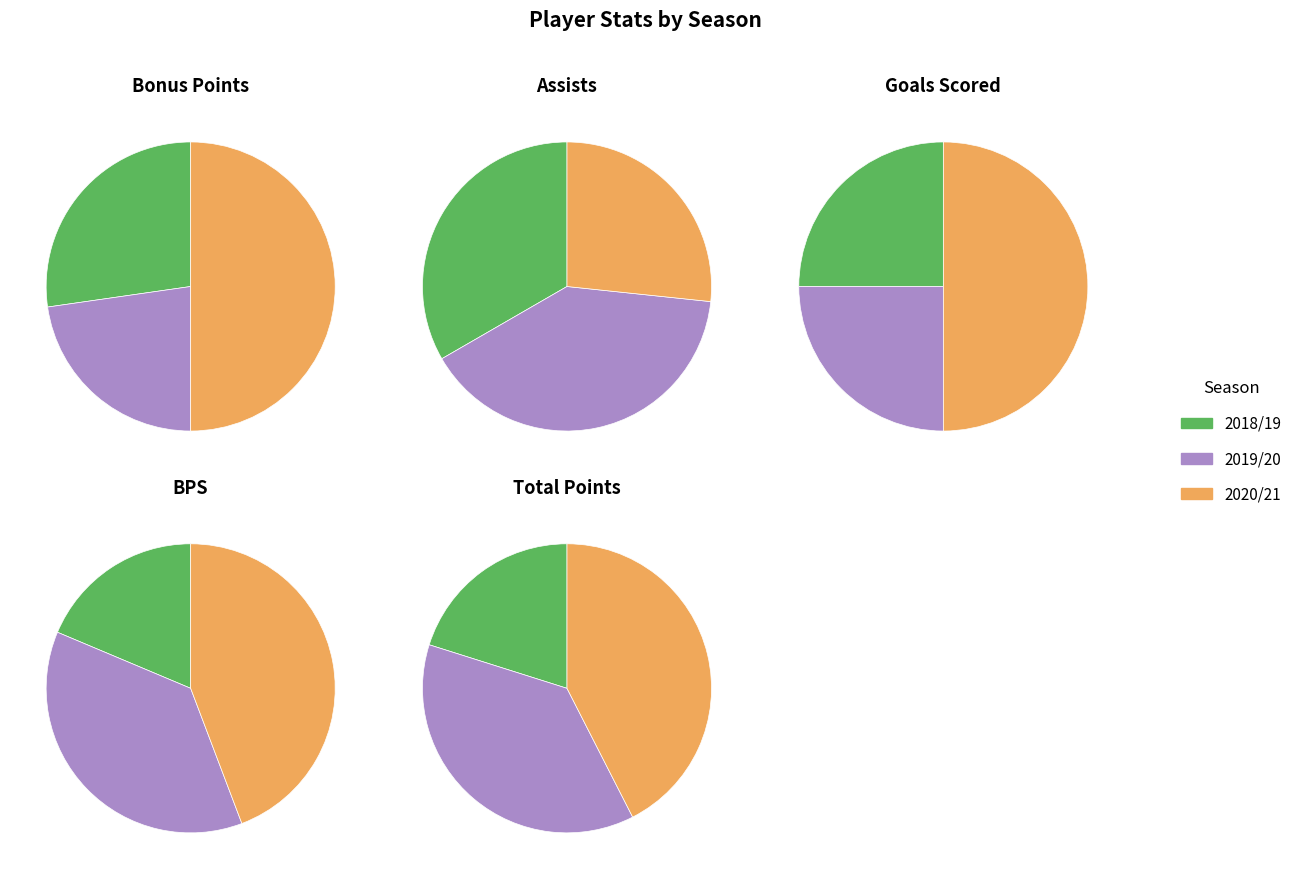

How many slices are in this pie chart?

3